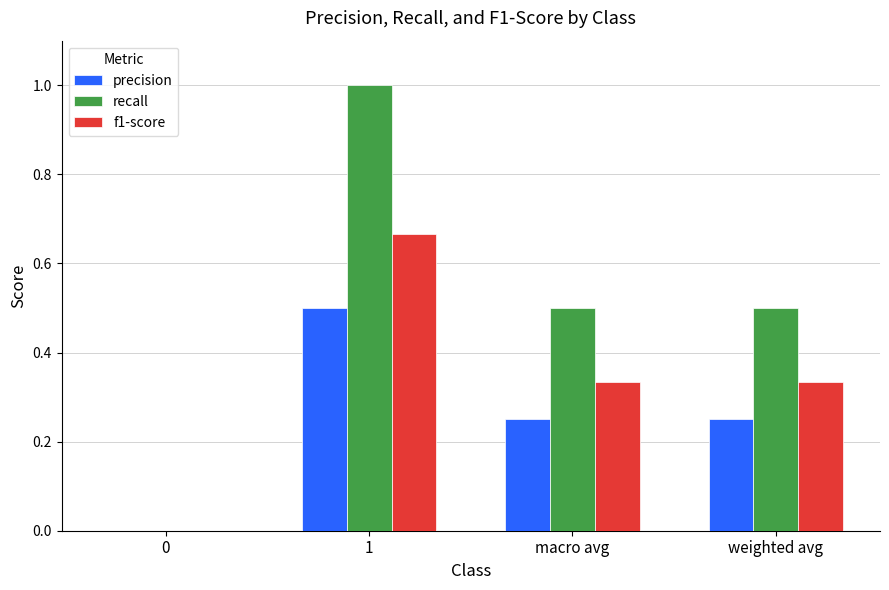

Are the bars horizontal?

No